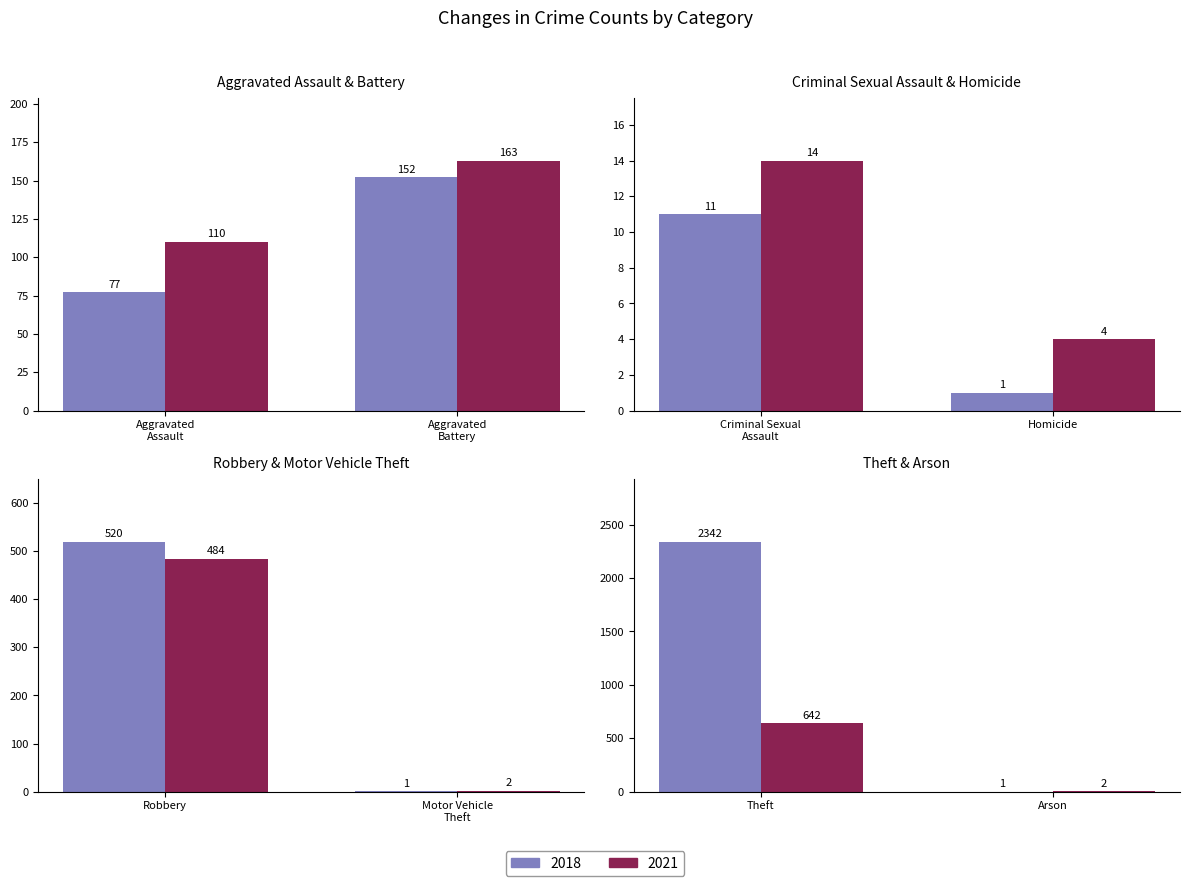

What is the total value across all series at 1?

315